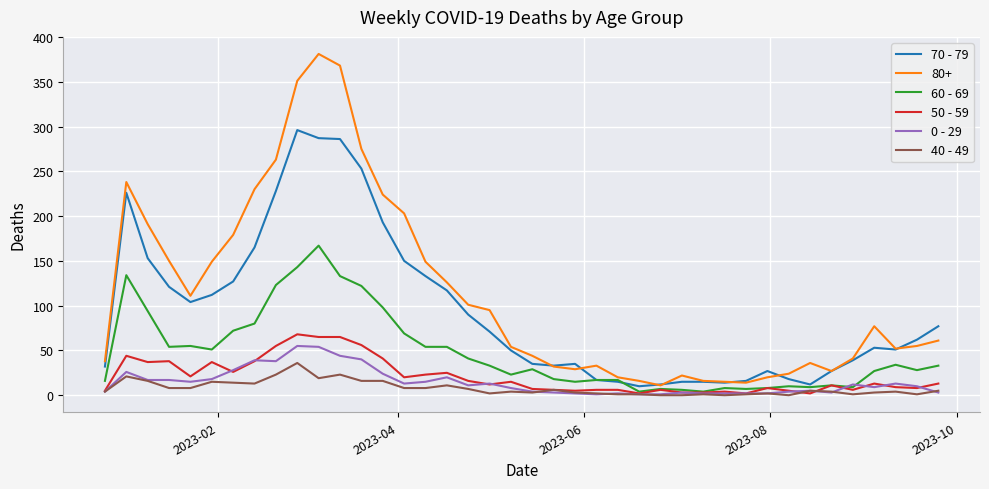

What is the maximum value shown in the chart?

381